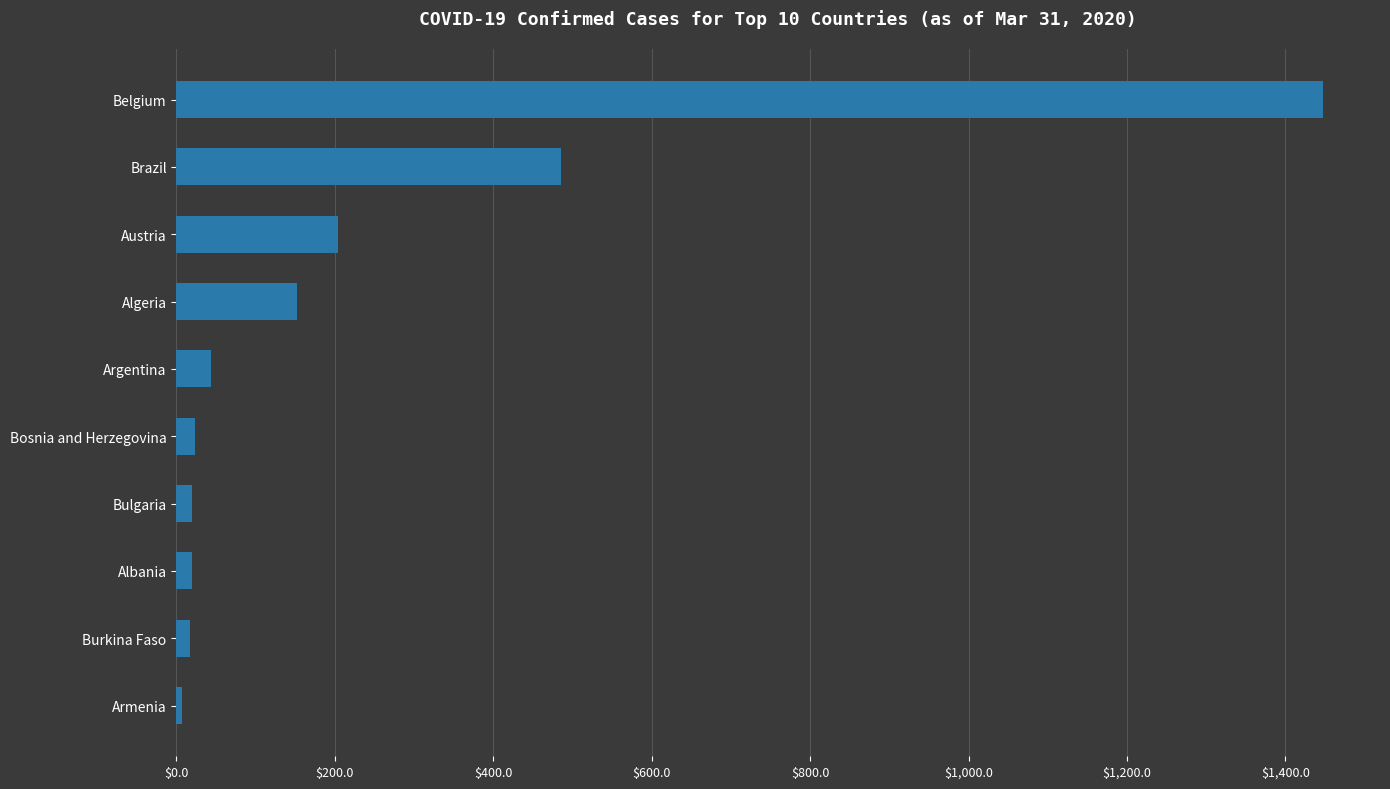

What is the difference between the maximum and minimum values?

1440